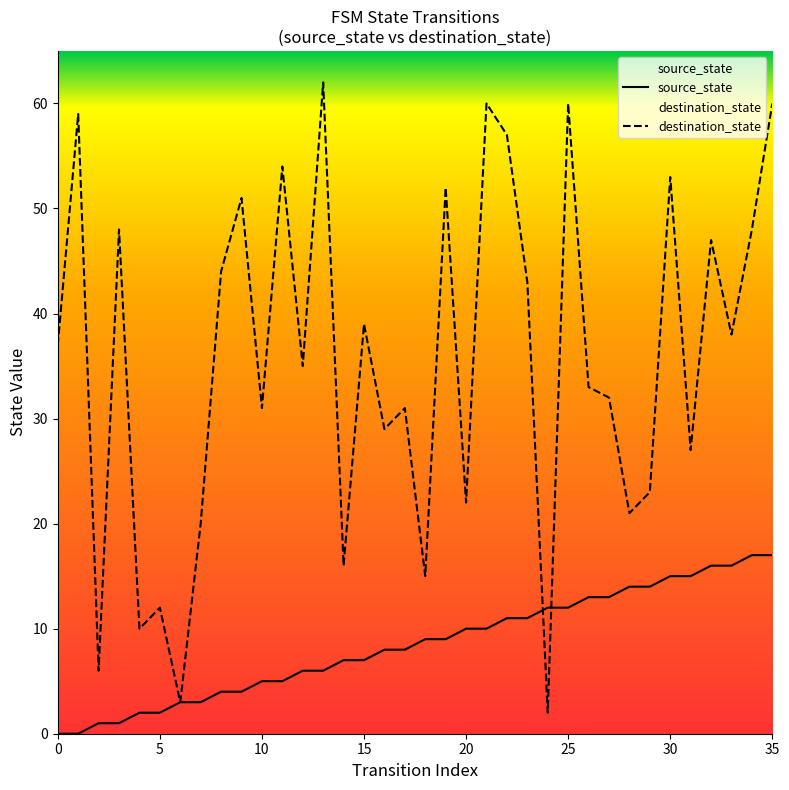

Is this an area chart (filled region under the line)?

No